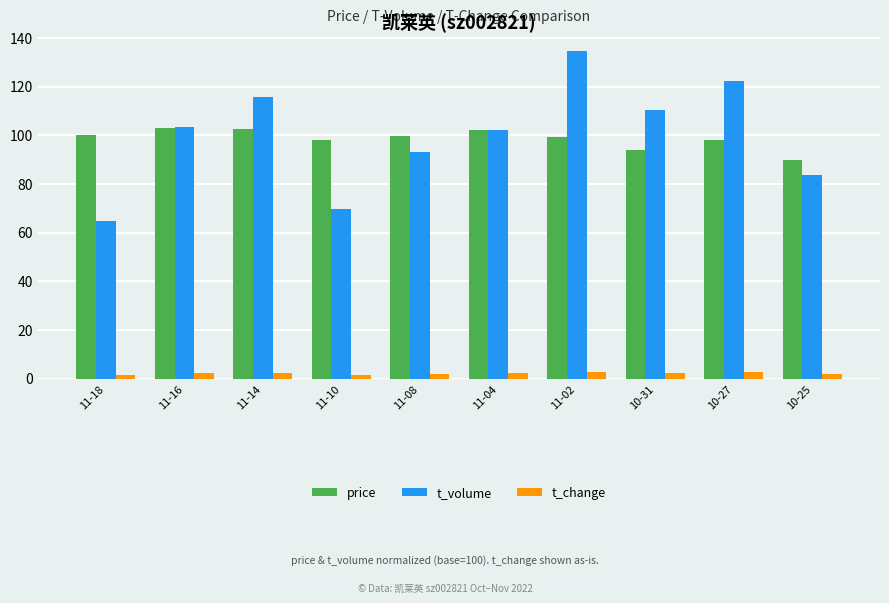

What is the difference between the highest and lowest values at 11-14?

113.2